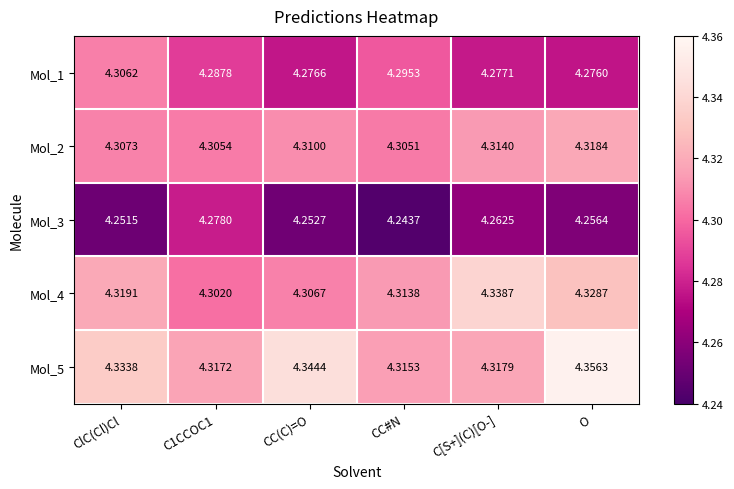

At which category is the sum across all series the highest?

O